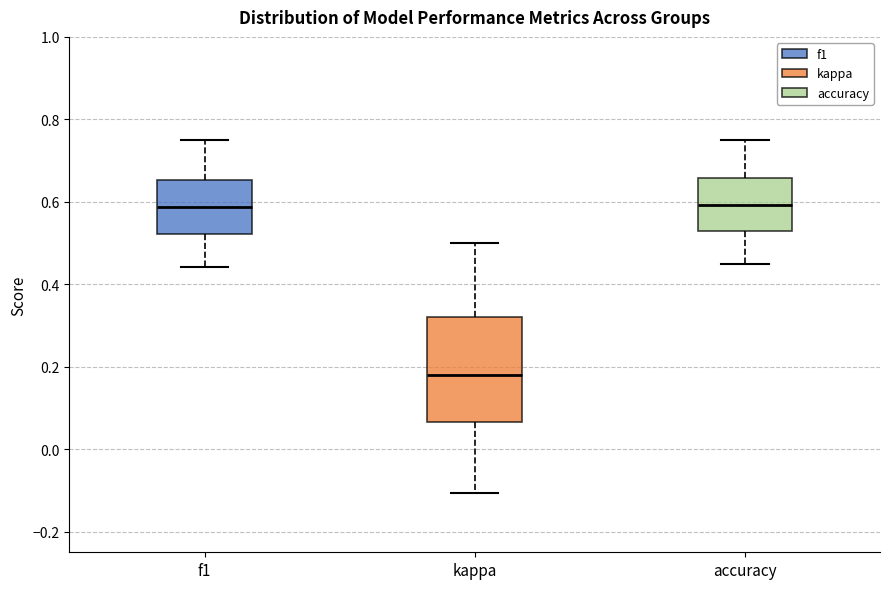

Reading left to right, transcribe this box plot: for each box, give where its median line is, the range the box spans, and where its two whiskers end, as read against the y-axis. The values are not printed on the chart, so give them approximately, as read against the axis.

f1: median 0.58, box 0.52 to 0.66, whiskers 0.44 to 0.76
kappa: median 0.18, box 0.06 to 0.32, whiskers -0.10 to 0.50
accuracy: median 0.60, box 0.52 to 0.66, whiskers 0.44 to 0.76